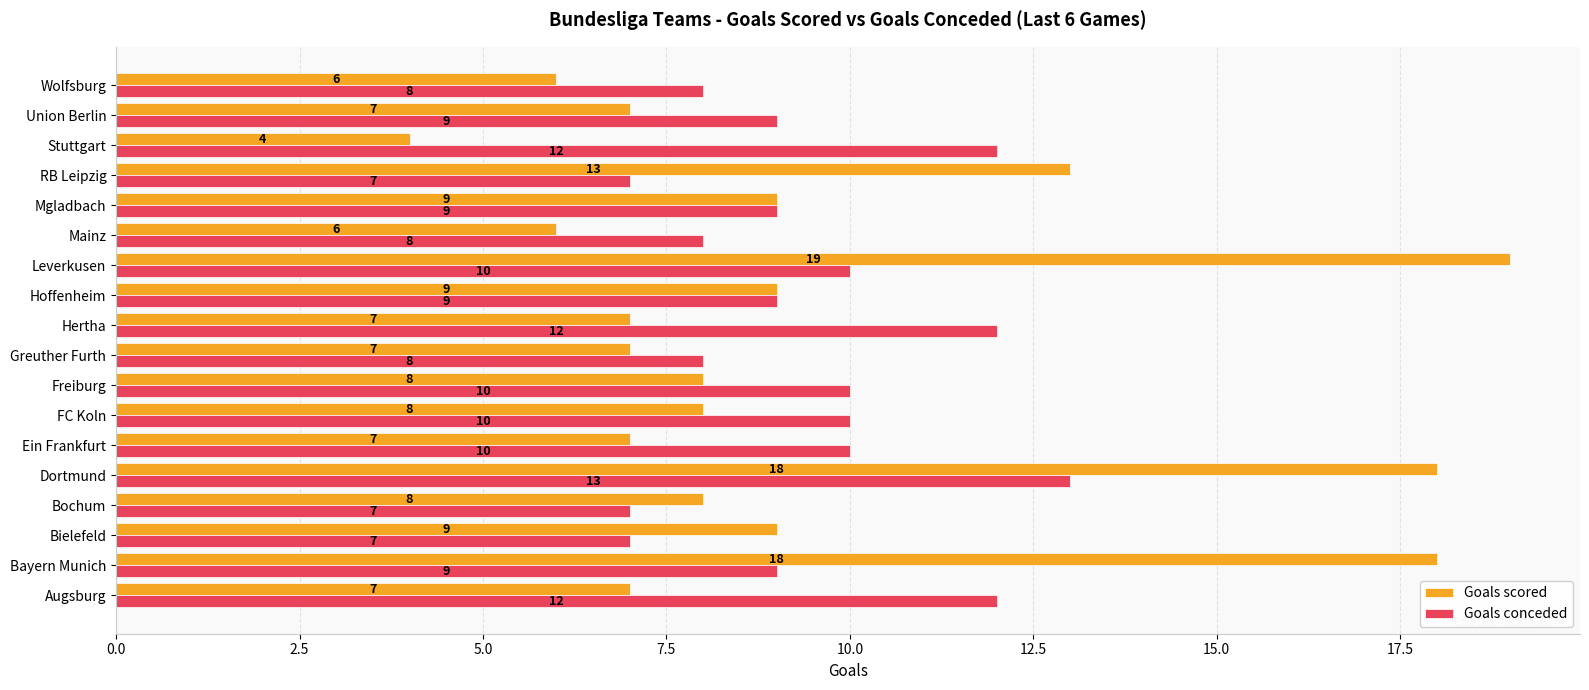

True or false: Goals conceded has a value of 12 at Augsburg.

True